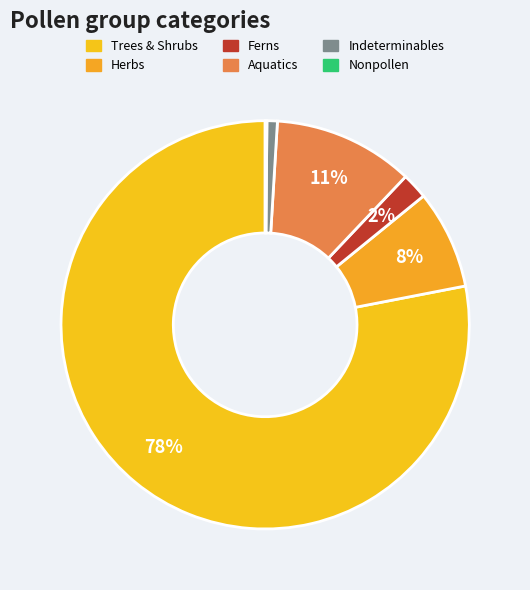

To the nearest percent, what is the difference between the largest and smallest slice percentages?

78%